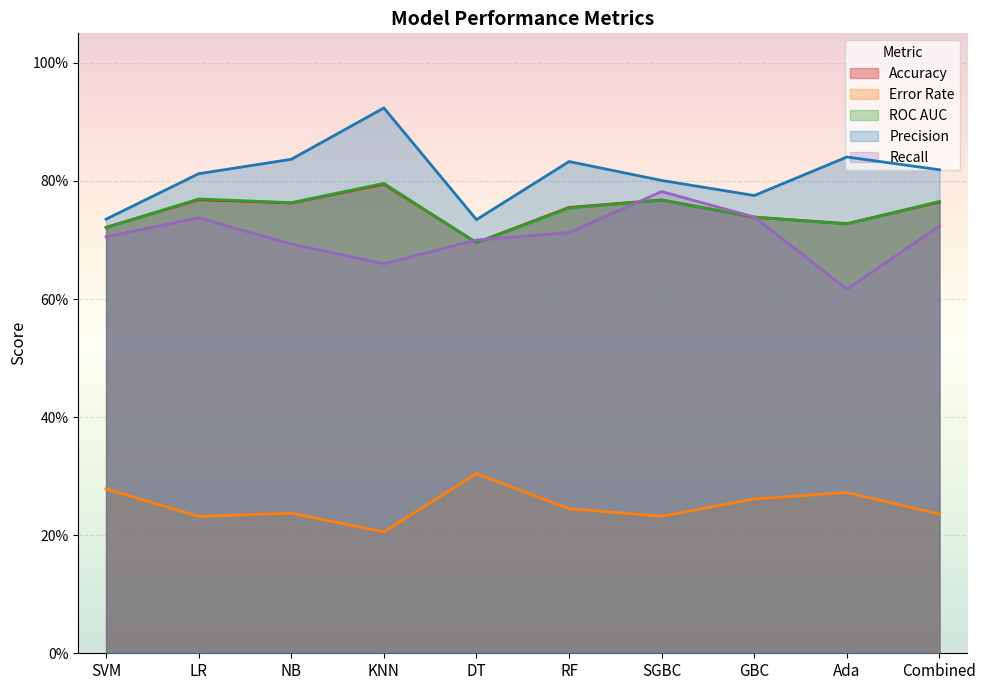

Which series ends up on top after the final intersection of Recall and Accuracy?

Accuracy